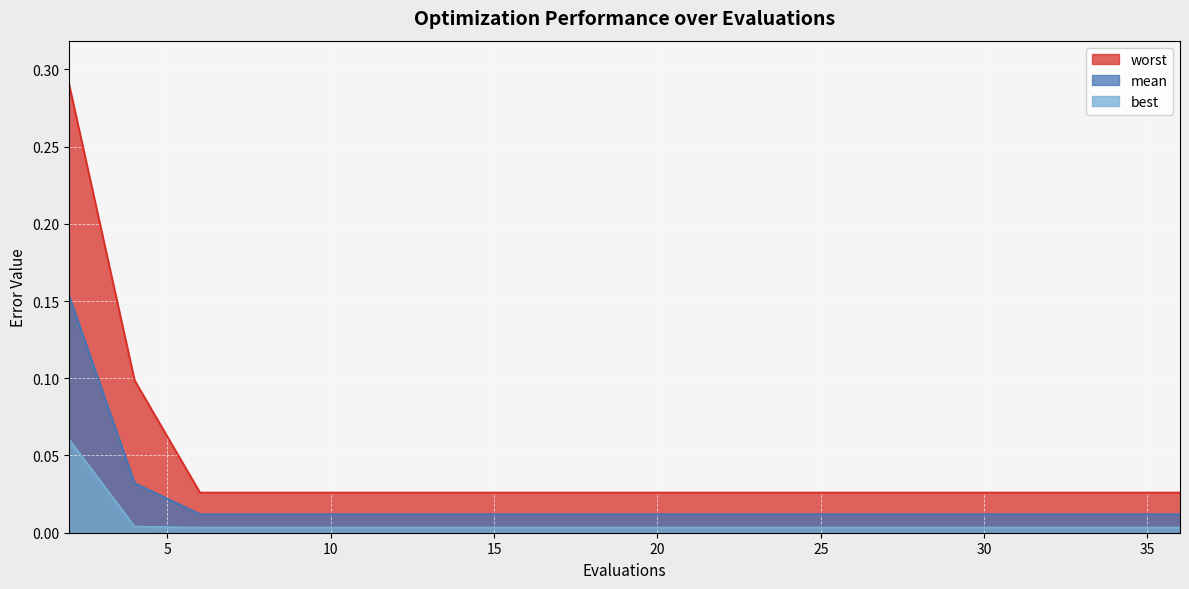

Does the chart display data point markers on the line(s)?

No